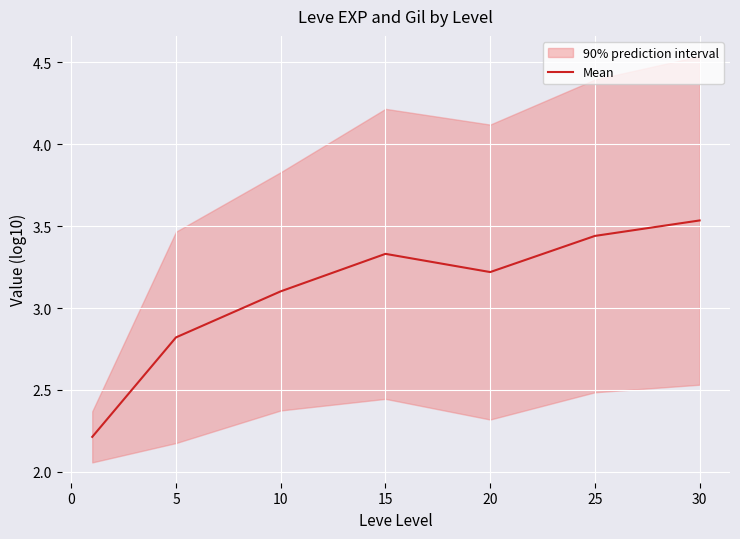

How many data points are less than 3?

2